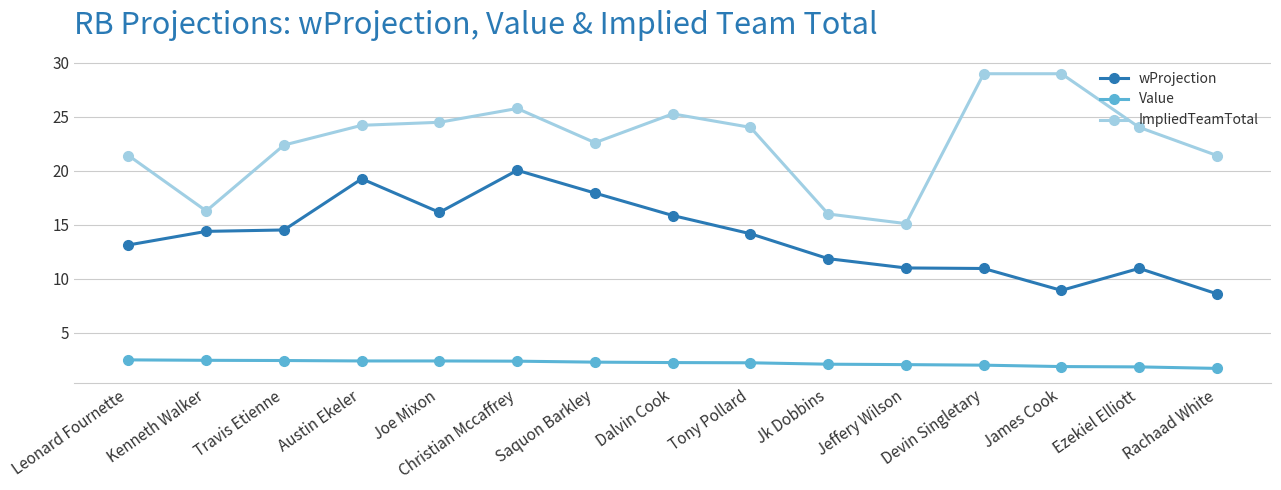

What is the approximate value of ImpliedTeamTotal at Devin Singletary?

29.0